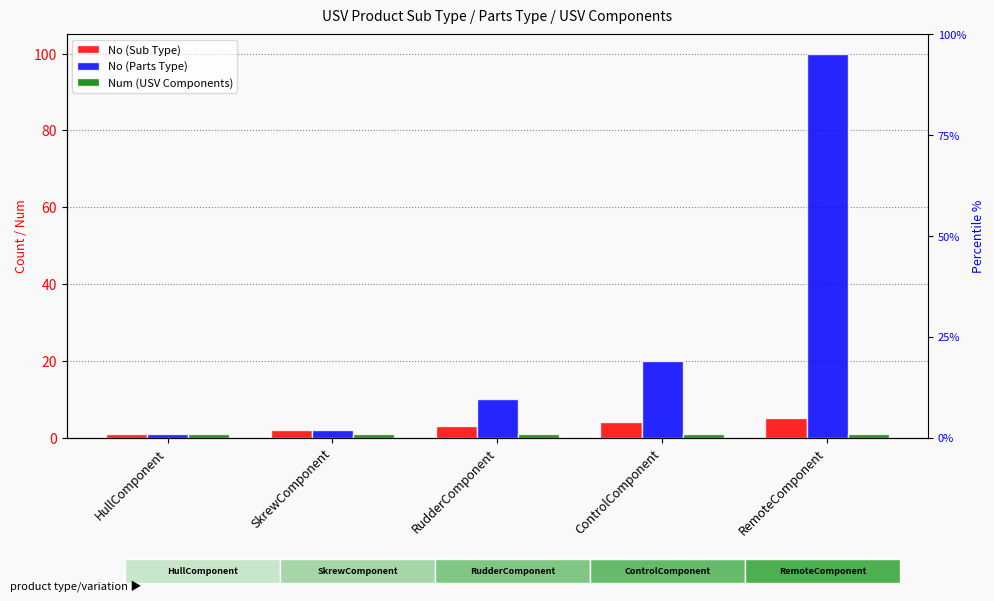

Is the value of Num (USV Components) at SkrewComponent greater than the value of No (Parts Type) at RemoteComponent?

No